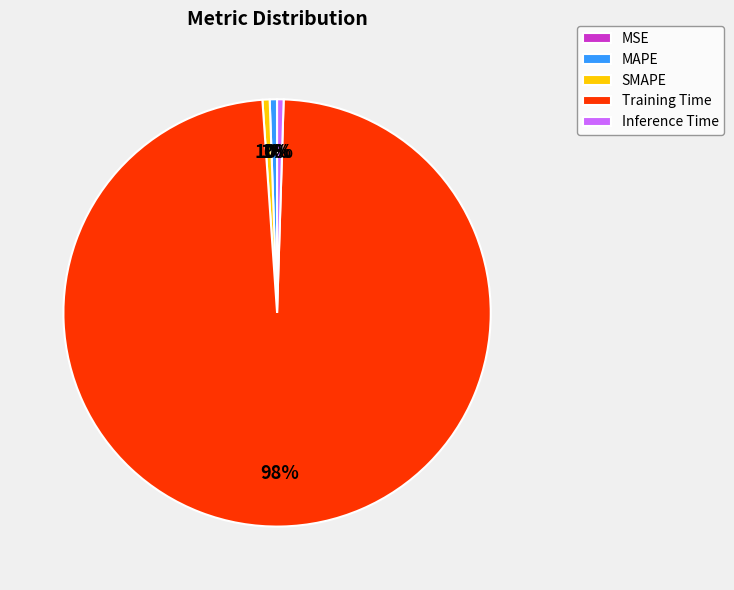

Is it true that SMAPE is 11% of the pie?

False